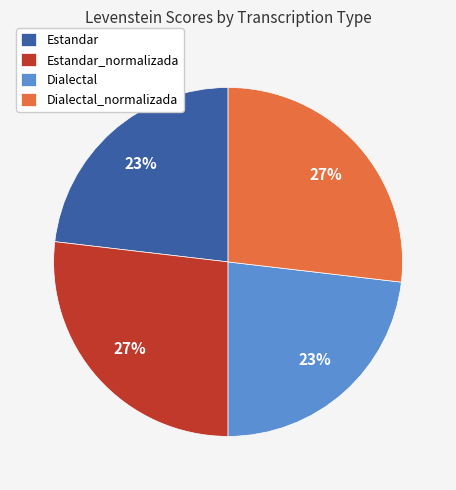

Is it true that Dialectal is 29% of the pie?

False